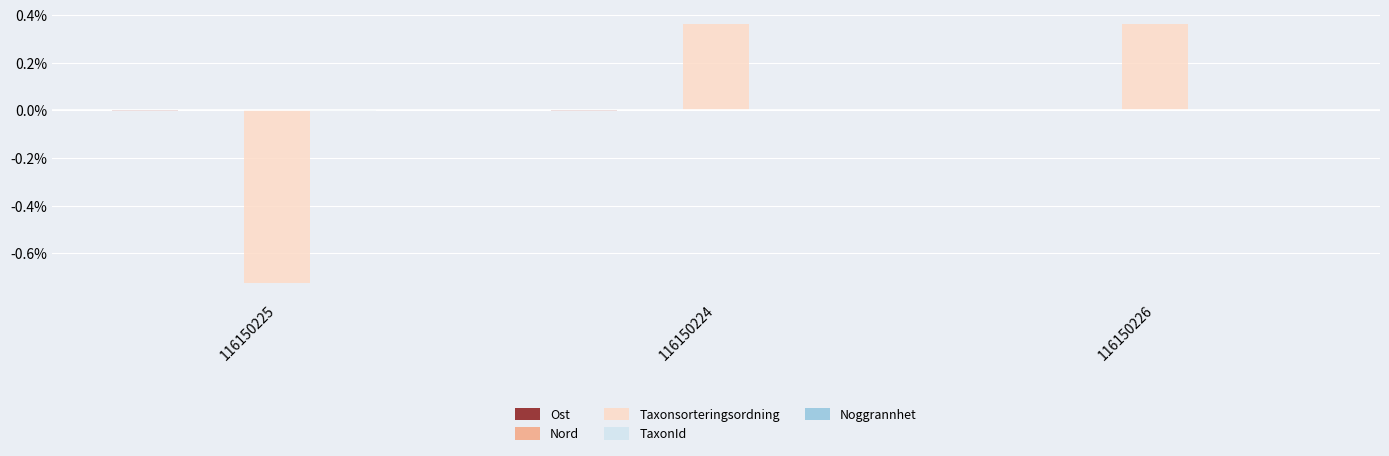

How many series are shown in this chart?

4